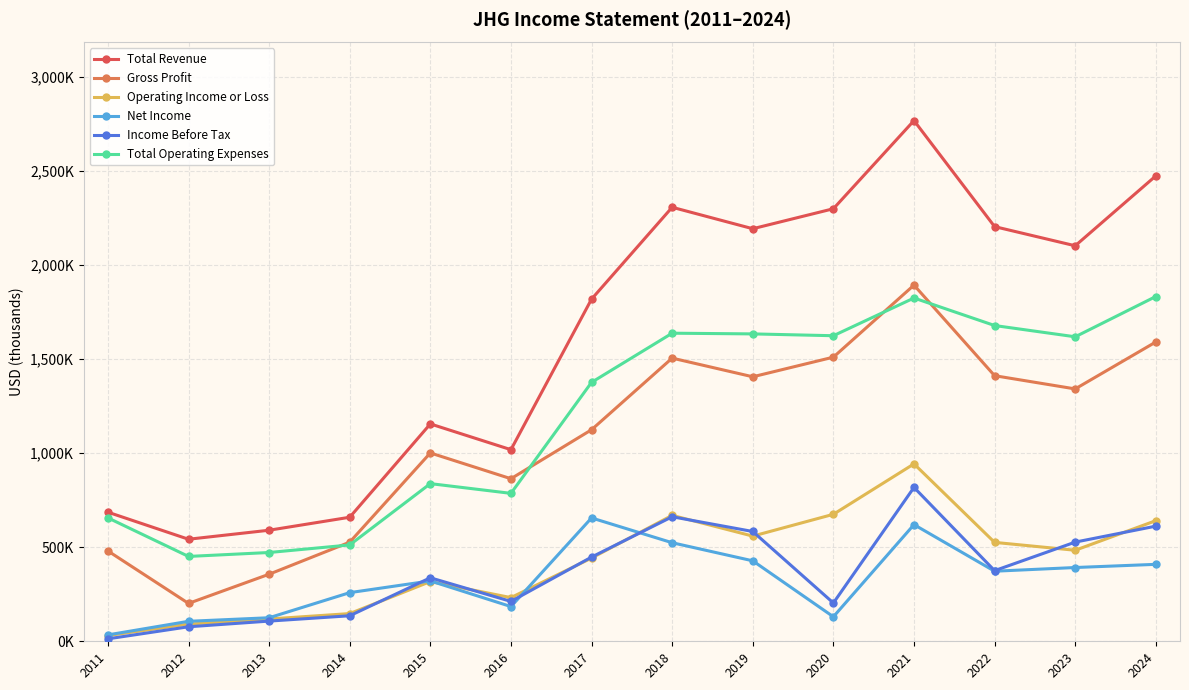

Which category has the highest value across all series?

2021